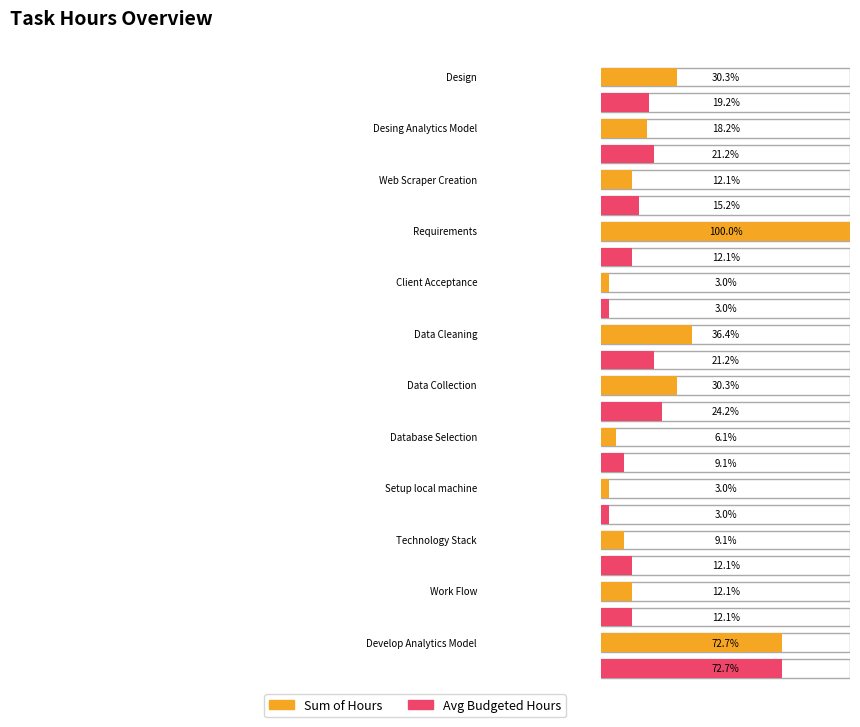

What is the sum of the Average of Task.Budgeted Hours values at Data Cleaning and Setup local machine?

8.0